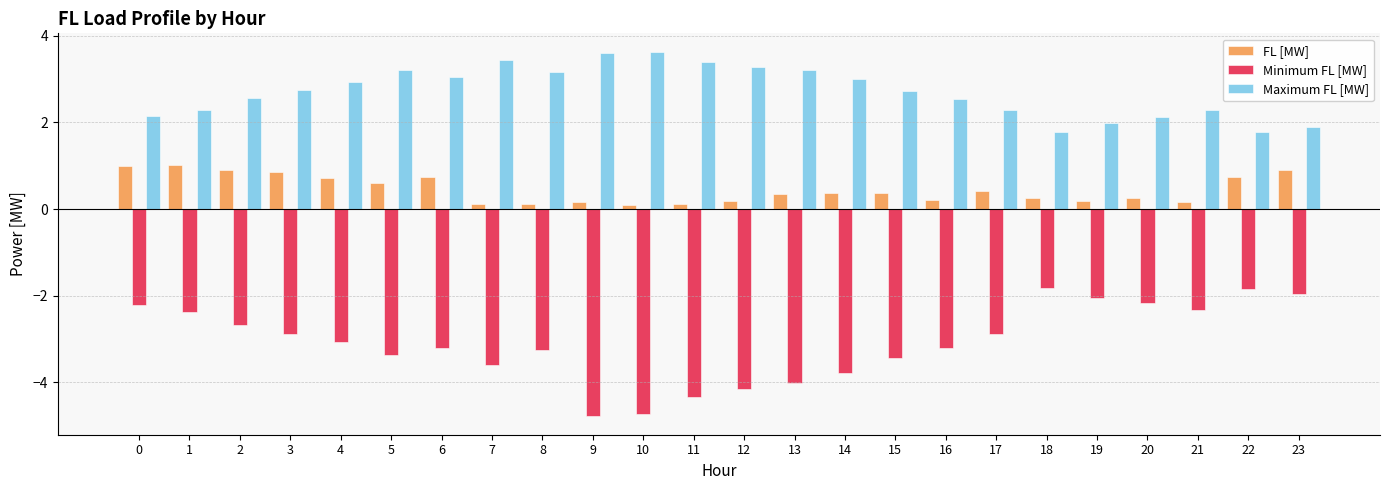

Which series has the largest total across all categories?

Maximum FL [MW]